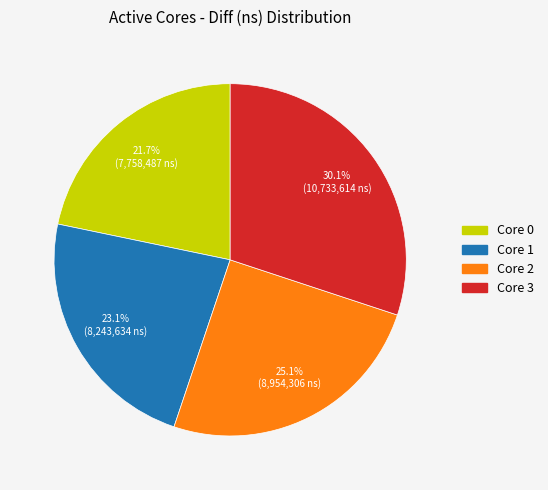

Does any single category account for the majority?

No